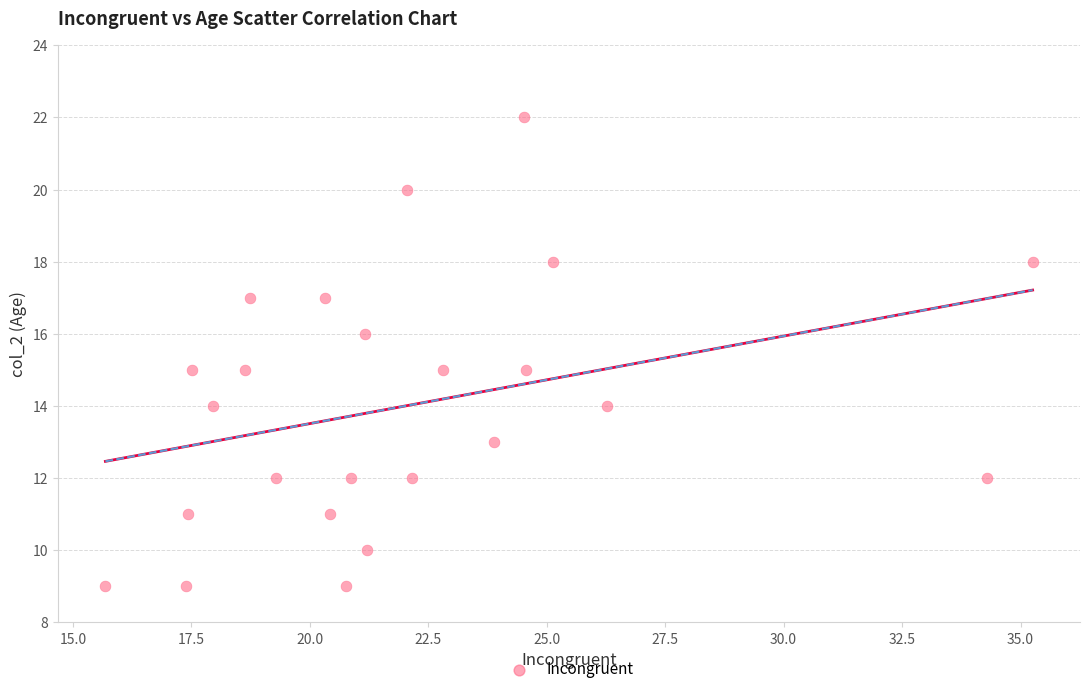

What is the range of Y values (max minus min)?

13